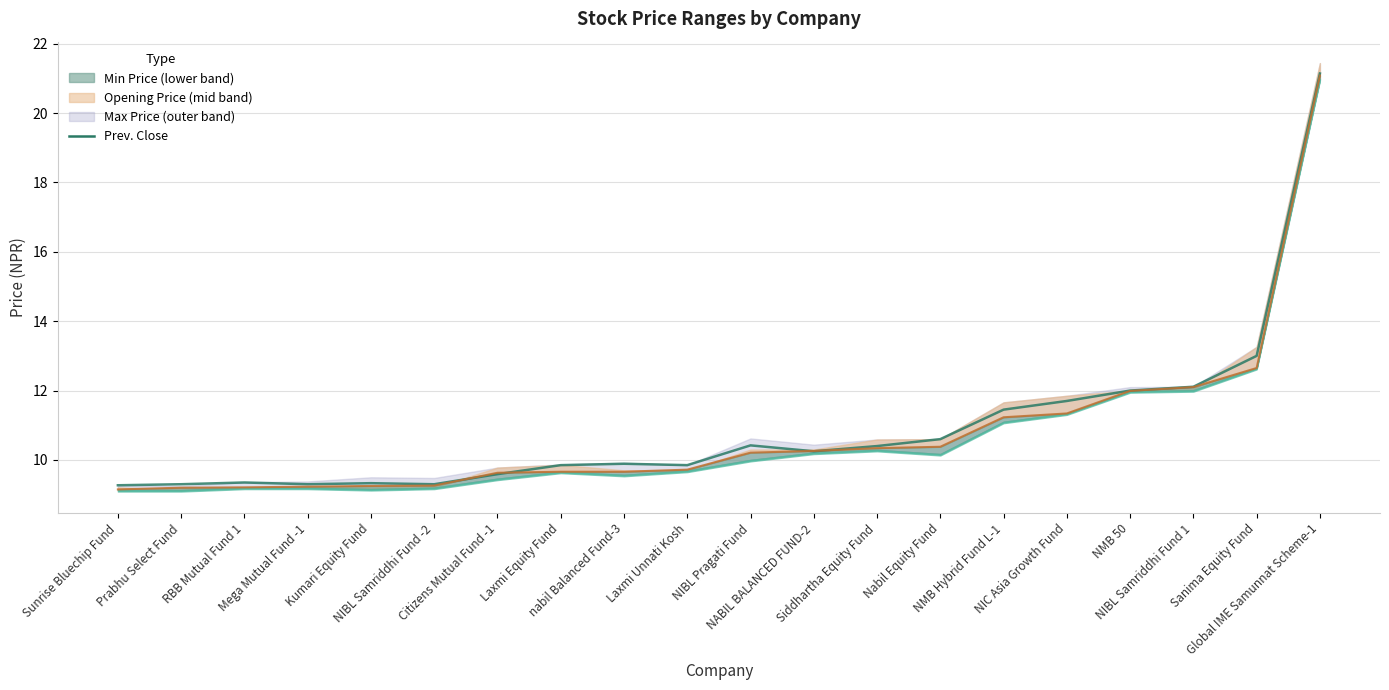

What is the label of the 6th point from the right?

NMB Hybrid Fund L-1